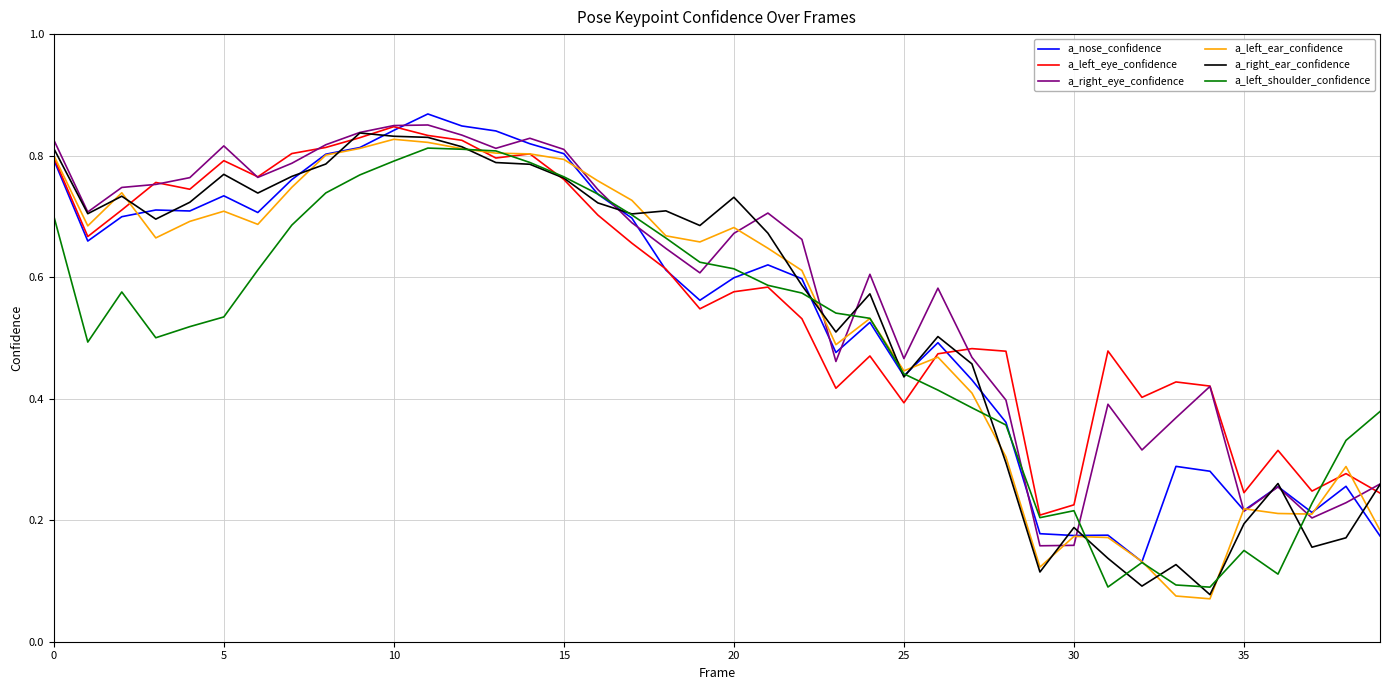

How many intersections are there between a_nose_confidence and a_left_eye_confidence?

4